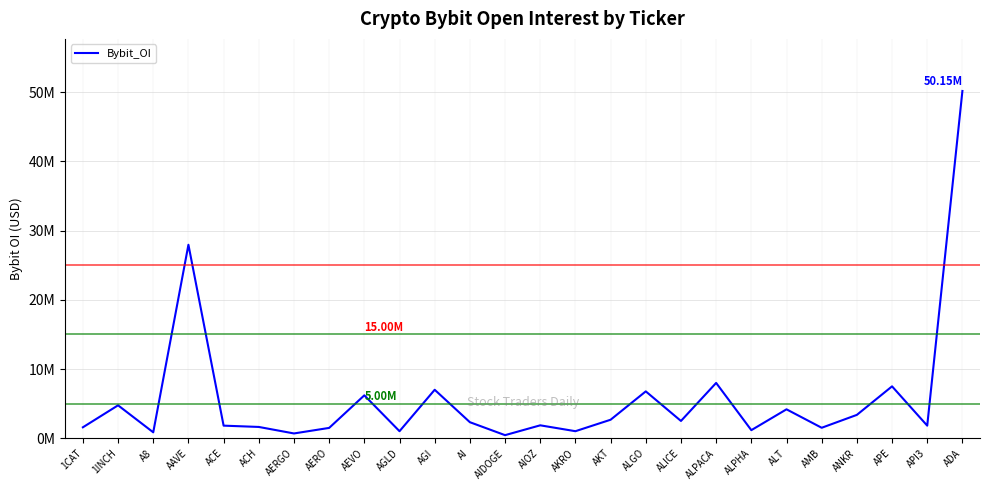

Reading left to right, extract all data points from this chart.

1586059	4760278	861290	27946503	1824345	1636815	696942	1497649	6201572	1021492	7005213	2322461	451023	1871715	1022675	2678295	6772680	2502335	7993541	1171799	4181743	1517941	3378890	7498629	1824455	50150362